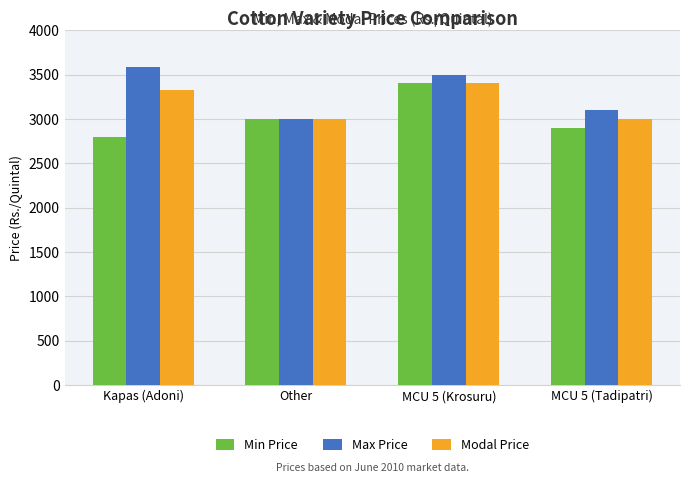

What is the sum of the Min Price values at Other and MCU 5 (Krosuru)?

6400